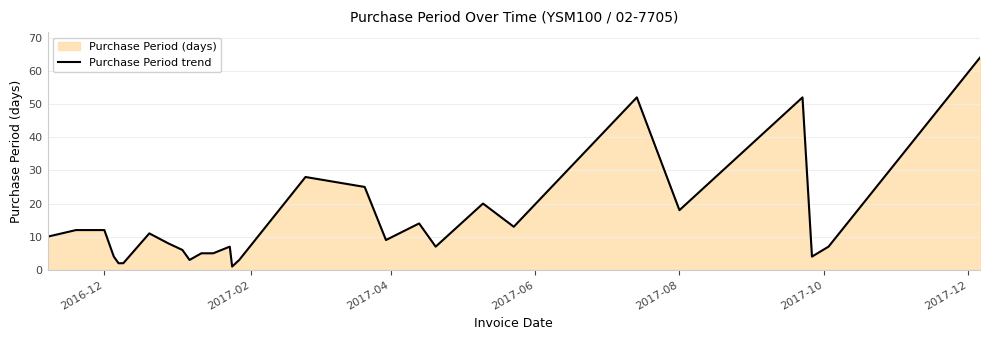

What is the maximum value shown in the chart?

64